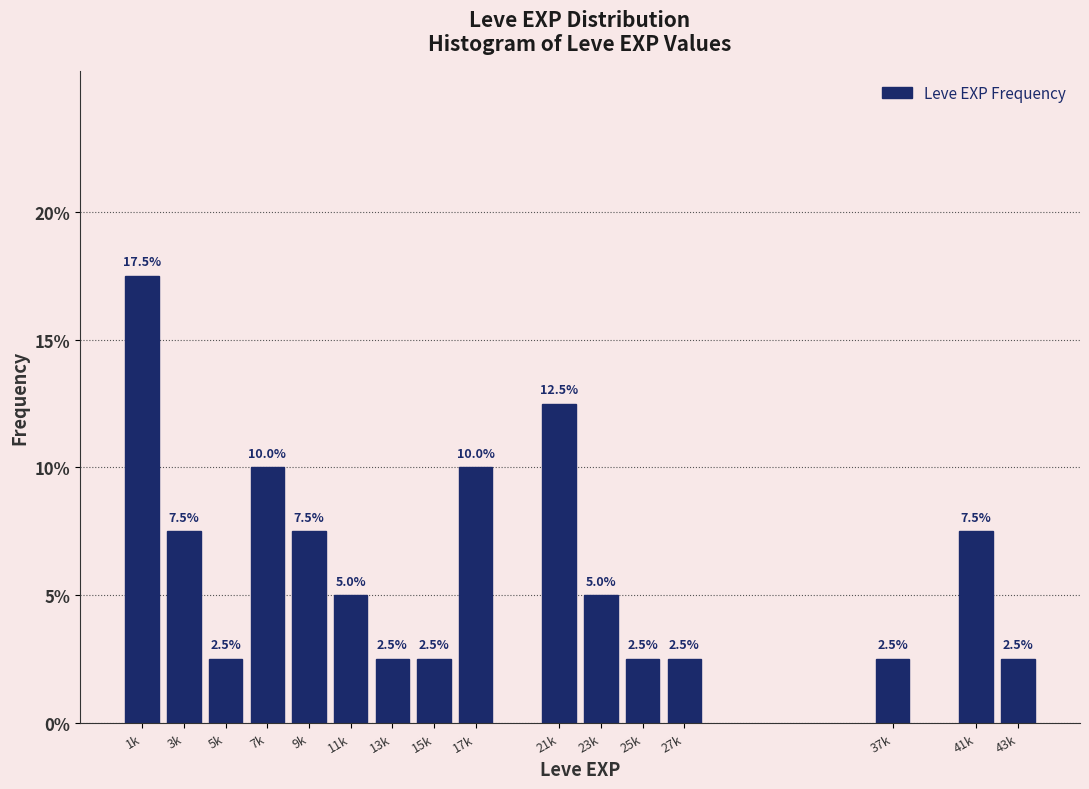

Reading right to left, list all the values displayed in this chart.

2.5	7.5	2.5	2.5	2.5	5.0	12.5	10.0	2.5	2.5	5.0	7.5	10.0	2.5	7.5	17.5